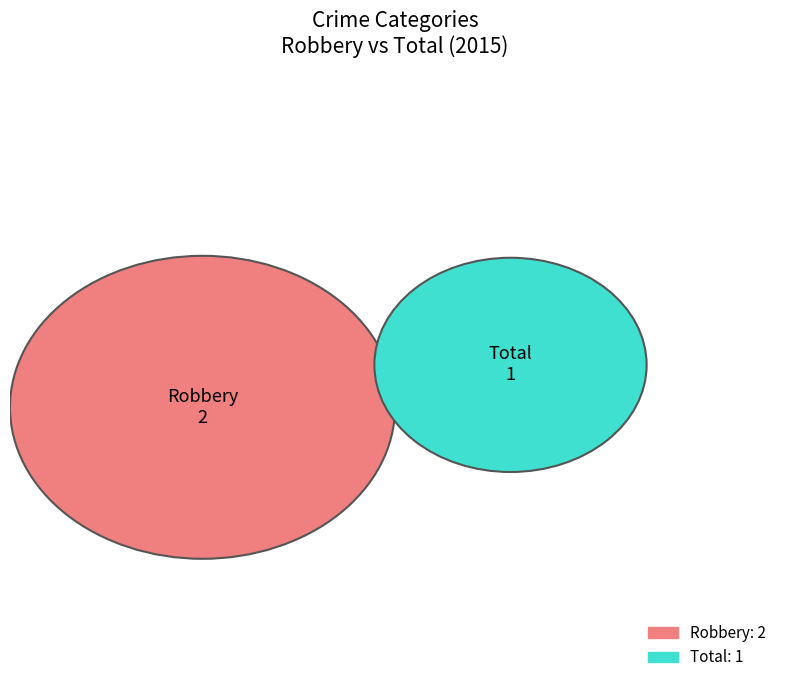

Which category accounts for the majority?

Robbery